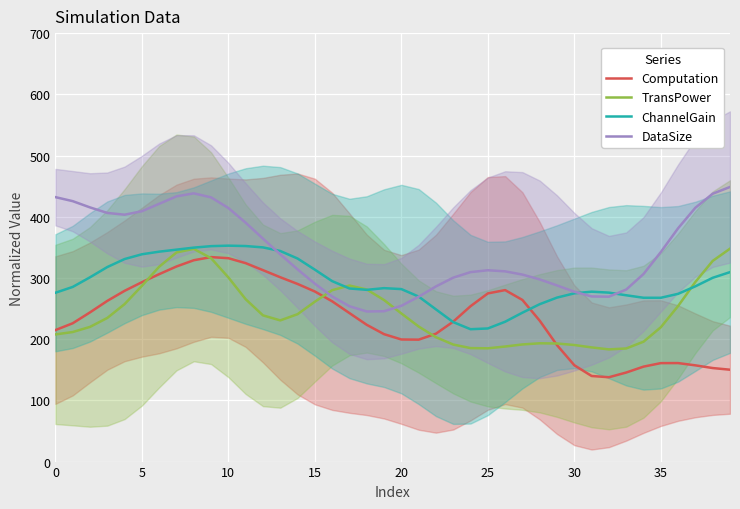

What is the difference between the highest and lowest values at 16?

33.0